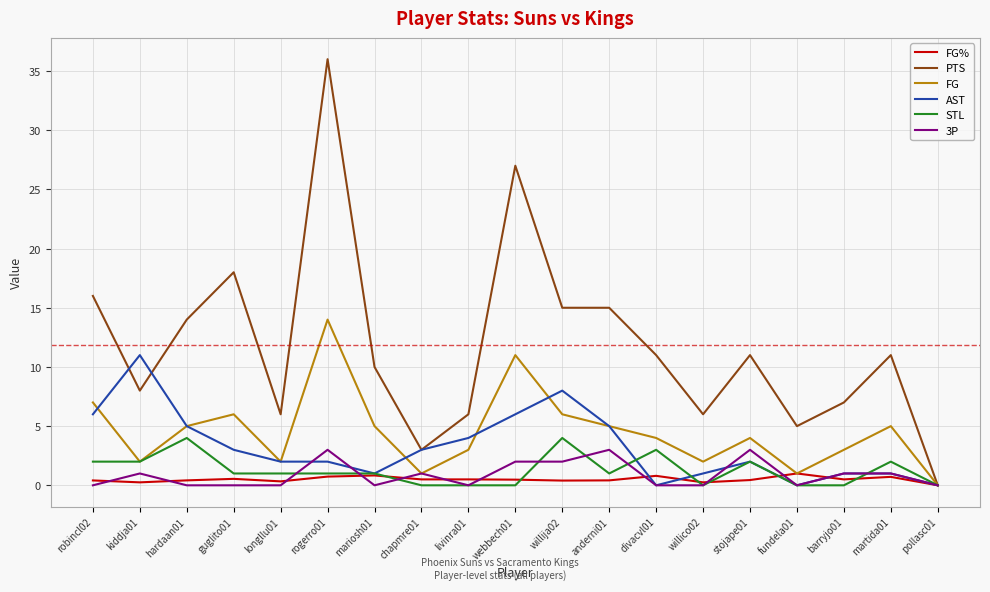

Which series has the largest total across all categories?

PTS